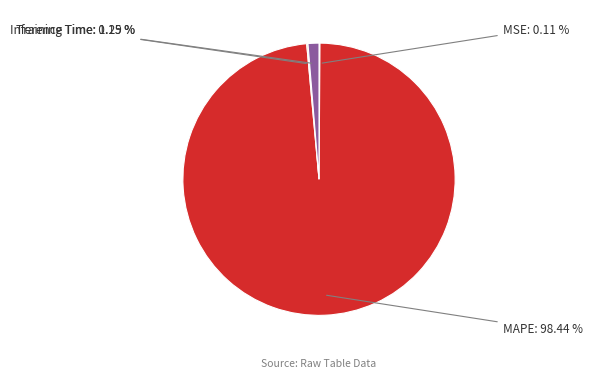

Is the sum of Inference Time and MAPE greater than half?

Yes